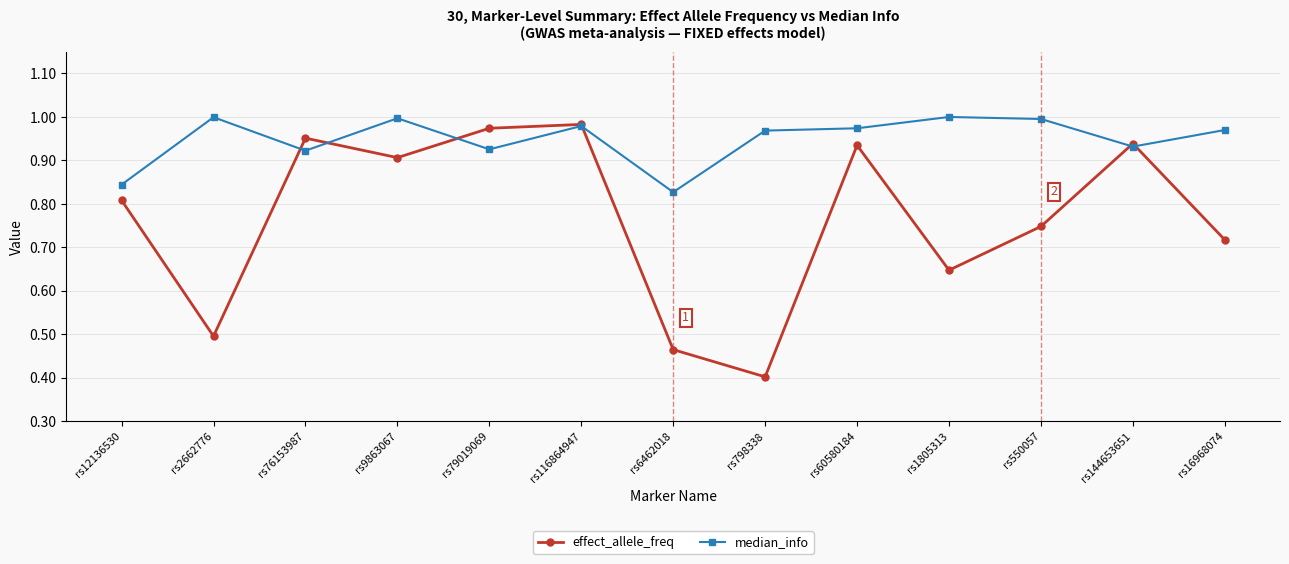

Rank the series at rs6462018 from highest to lowest value.

median_info, effect_allele_freq